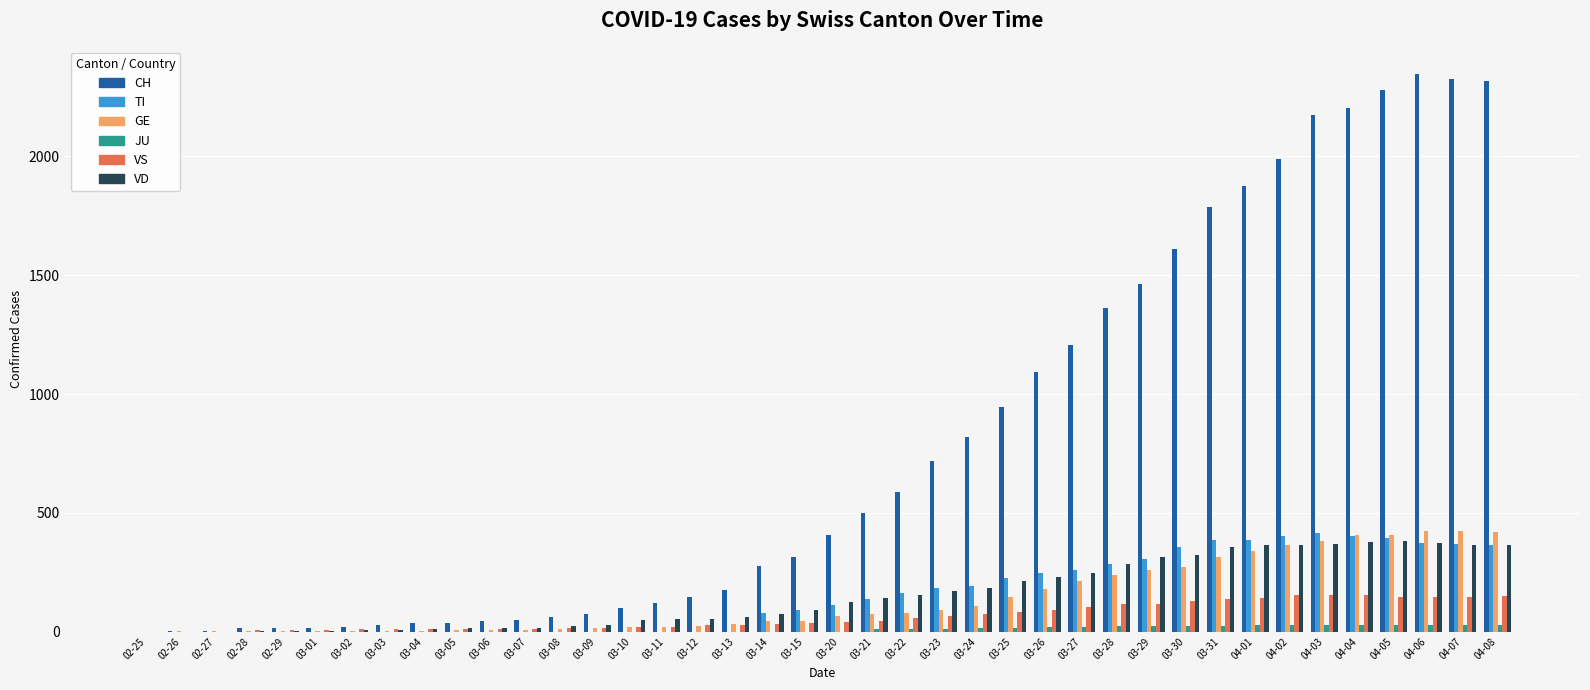

Which series has the largest total across all categories?

CH